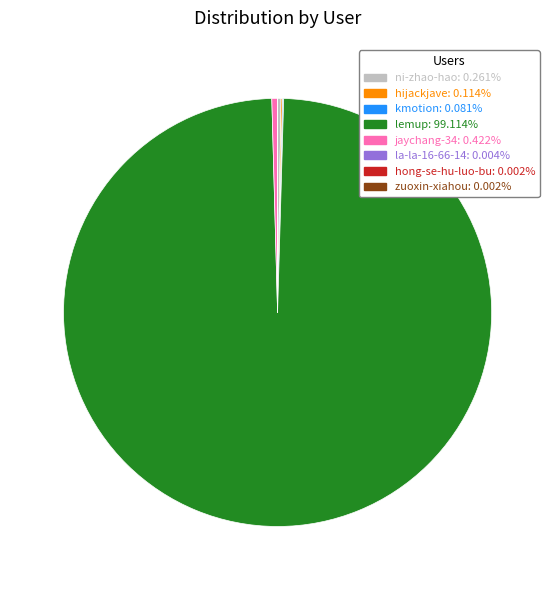

Does lemup: 99.114% account for over 50% of the chart?

Yes